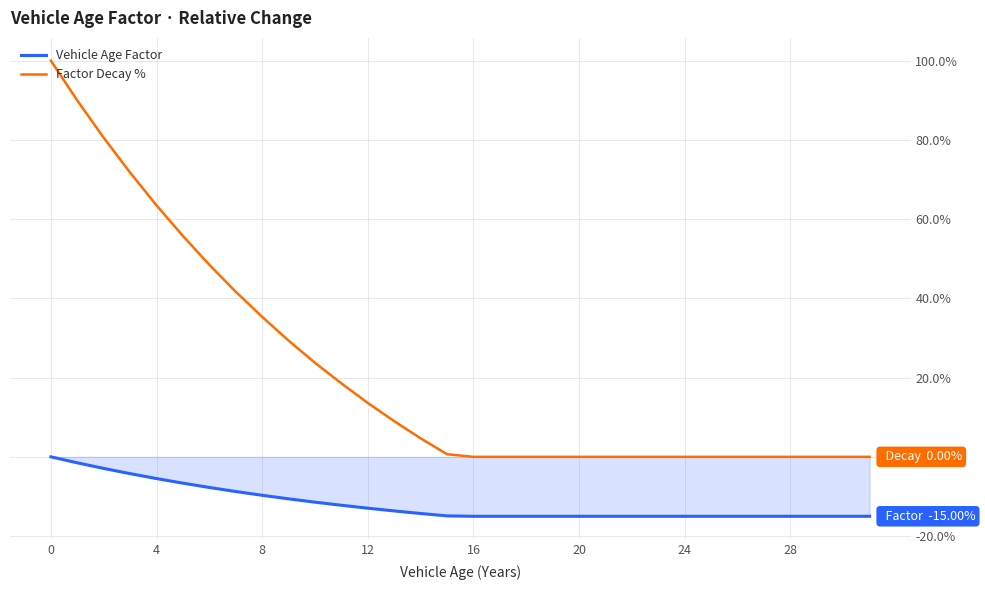

How many distinct data groups are displayed?

2